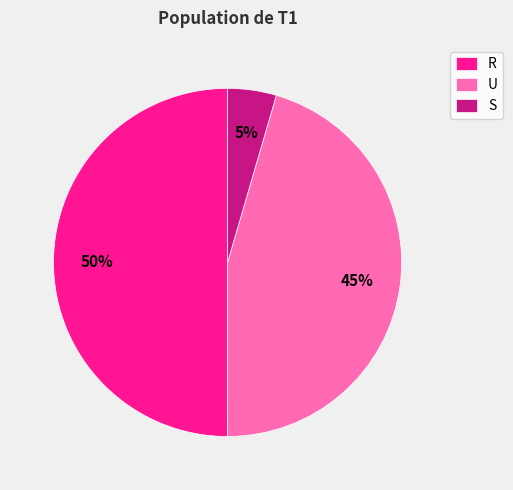

What percentage is the U slice, to the nearest percent?

45%